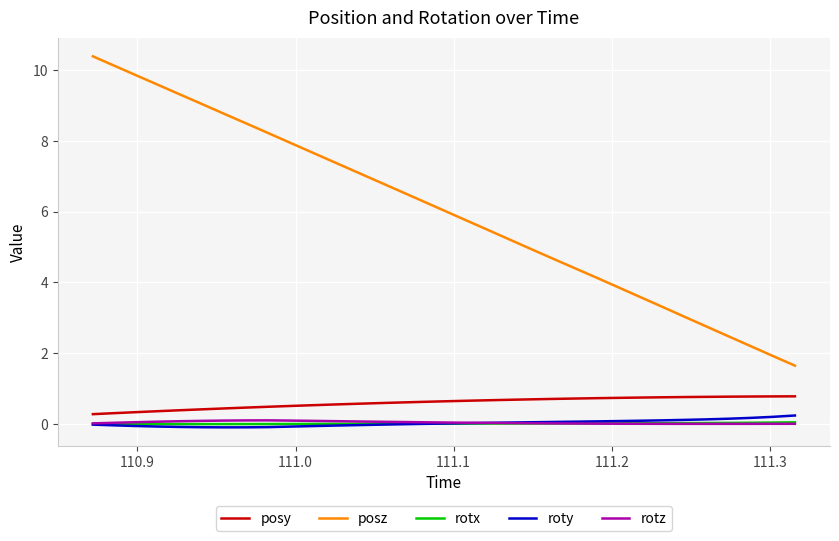

Which series has the widest spread of values?

posz